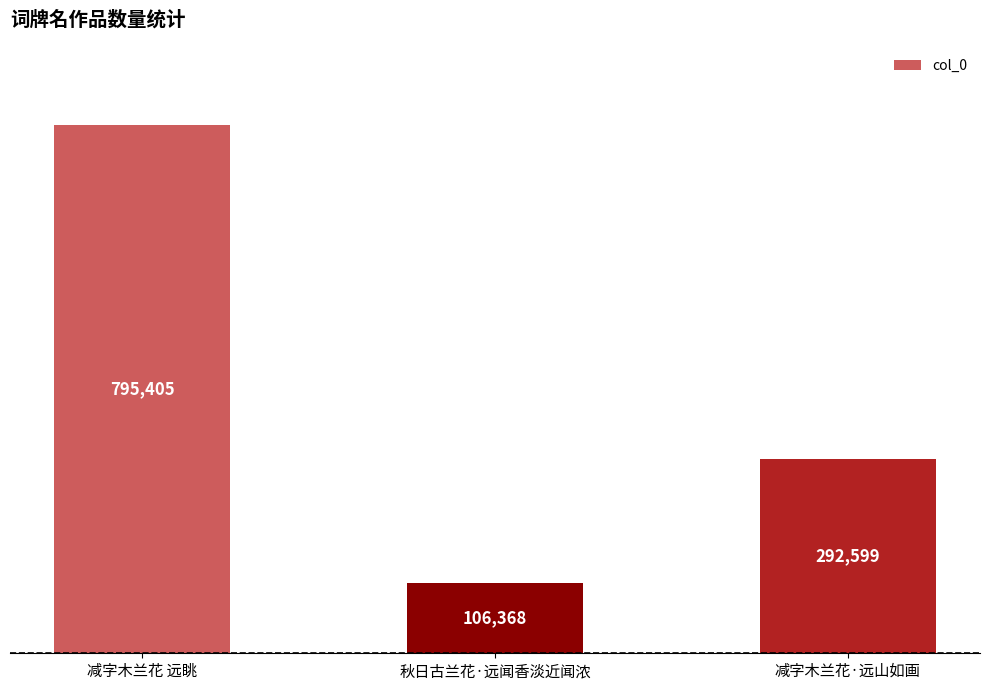

What position from the right is 秋日古兰花·远闻香淡近闻浓?

2